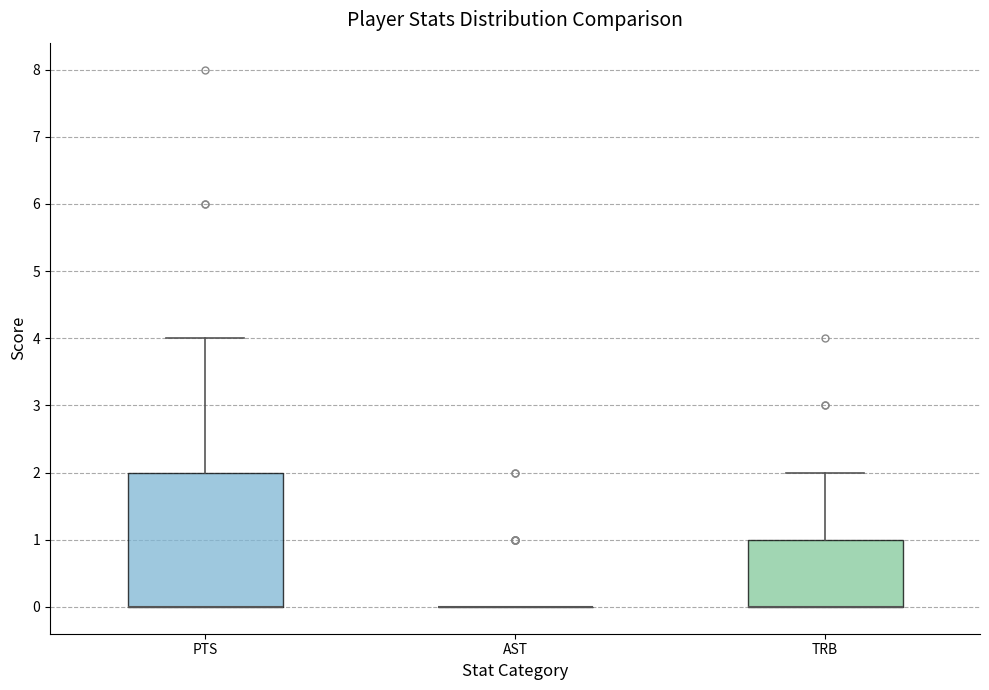

Comparing the boxes themselves (not the whiskers), which one is the tallest?

PTS